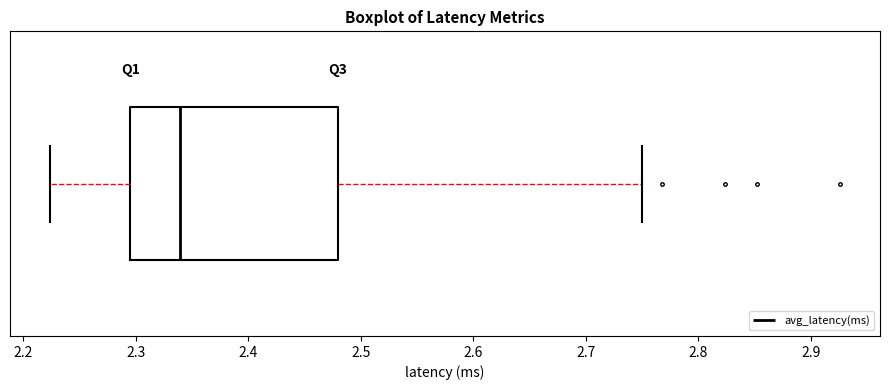

Read this box plot against the x-axis: the position of the median line, the range covered by the box, and the ends of both whiskers. The values are not printed on the chart, so give them approximately, as read against the axis.

median 2.34, box 2.30 to 2.48, whiskers 2.22 to 2.75